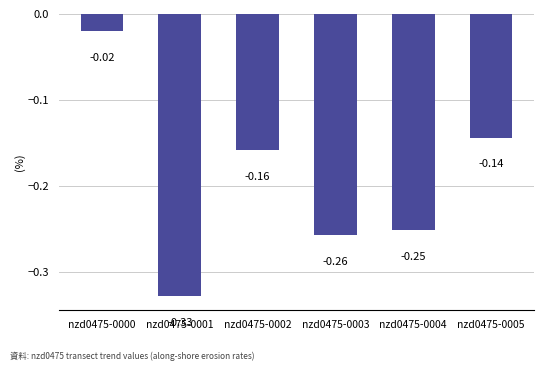

What is the difference between the maximum and minimum values?

0.3